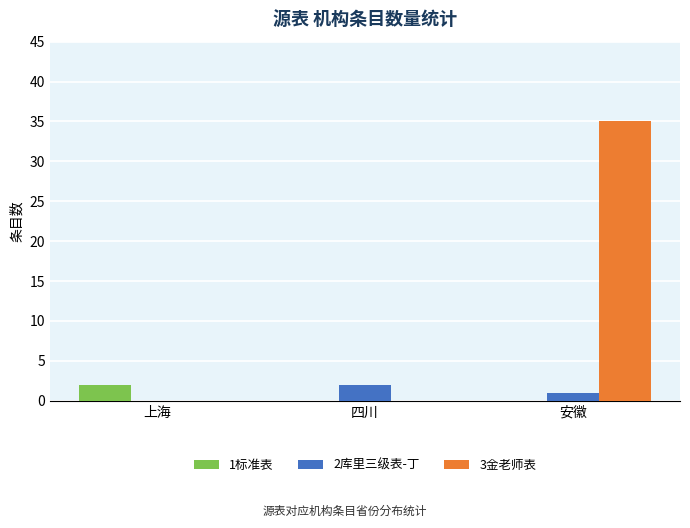

At which category is the sum across all series the highest?

安徽